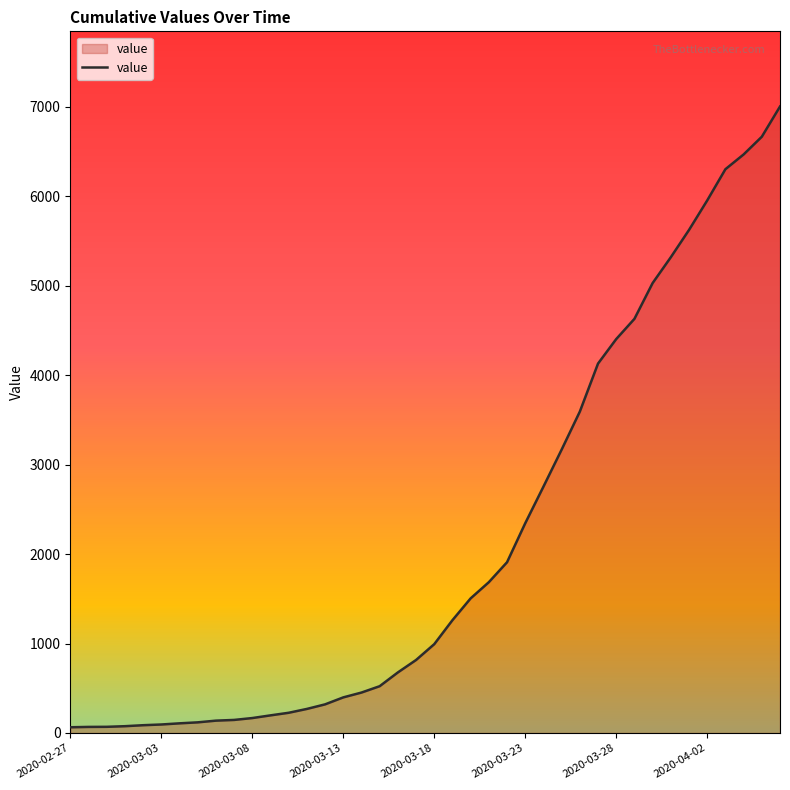

How many lines are shown in the chart?

1